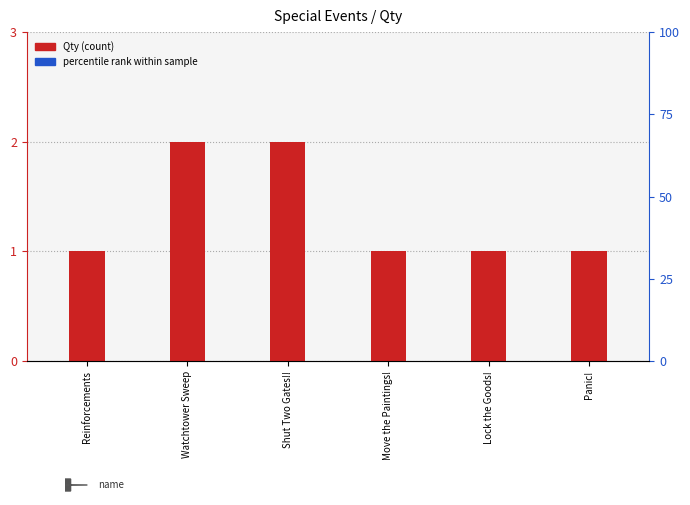

True or false: the data shows 2 at Lock the Goods!.

False